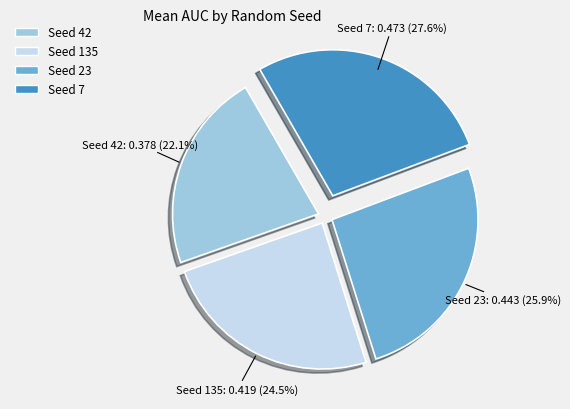

Is there a majority slice in this chart?

No